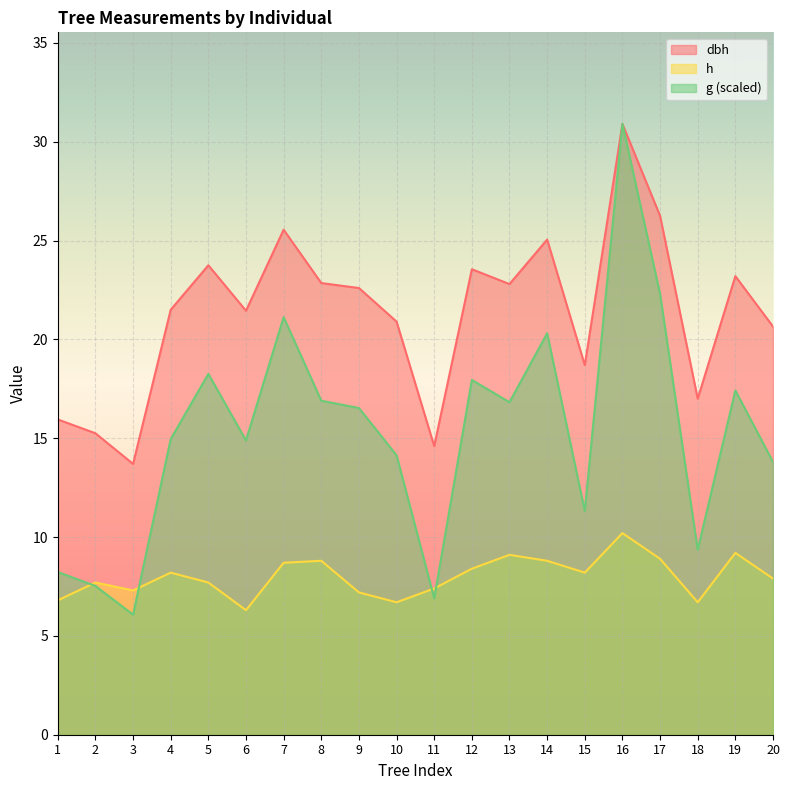

At which category does dbh reach its first local peak?

5